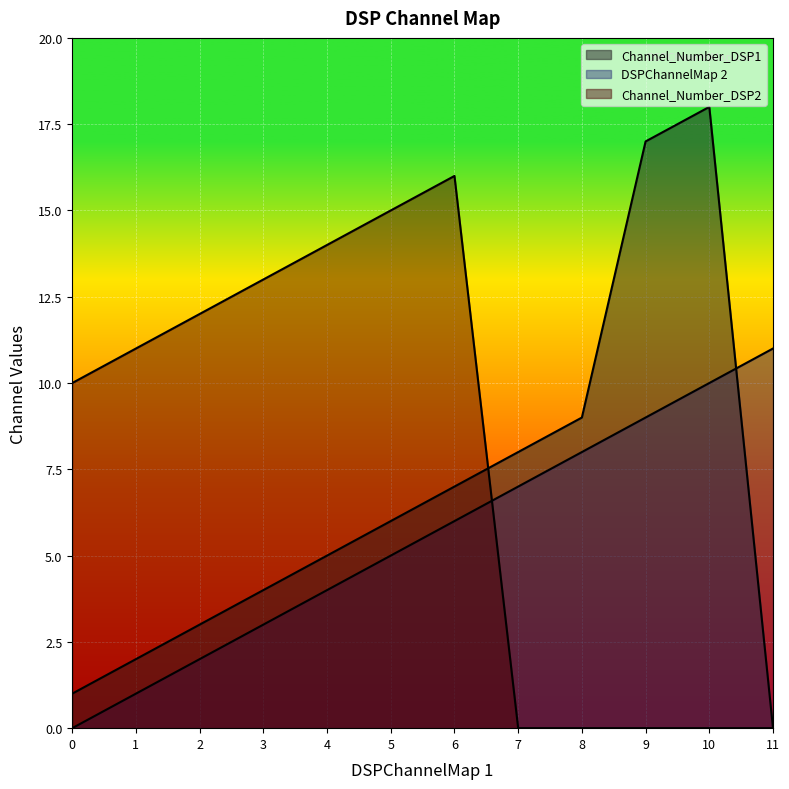

Does the chart display data point markers on the line(s)?

No